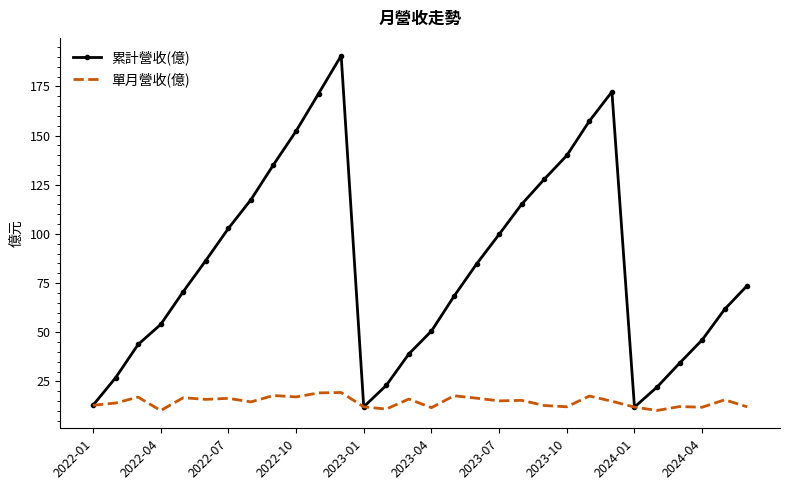

List the series in order of their peak value, highest first.

累計營收(億), 單月營收(億)